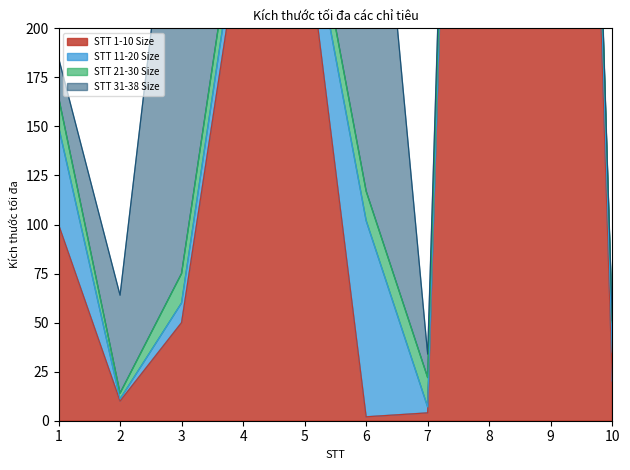

Which label corresponds to the largest value in the chart?

8